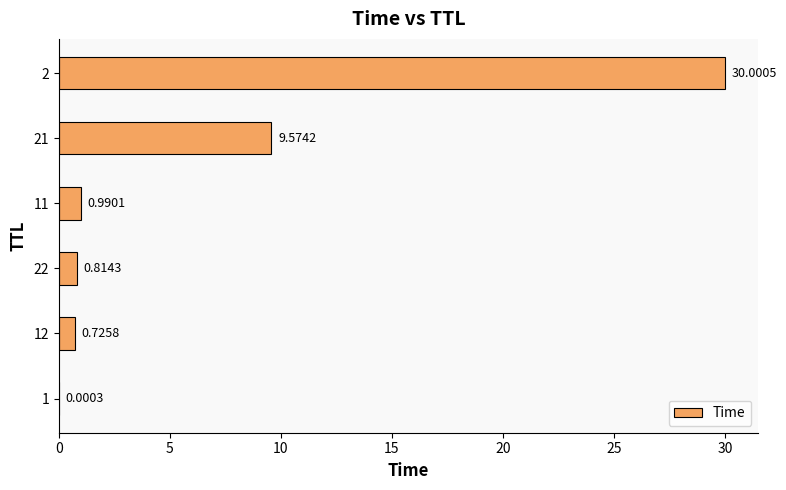

Between 11 and 12, which is larger?

11